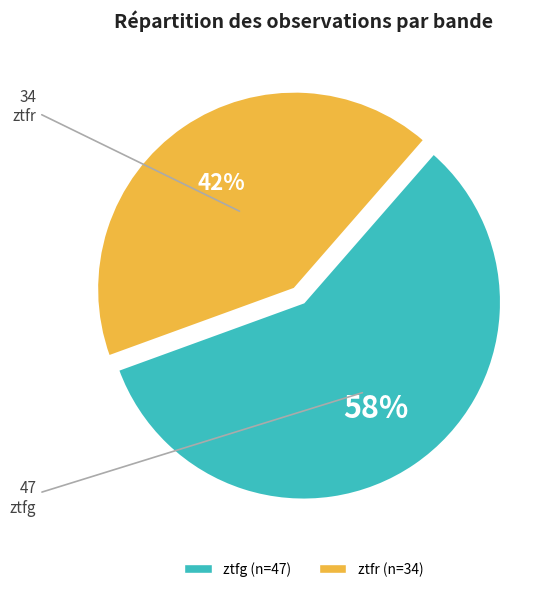

Rank the categories by value from highest to lowest.

ztfg, ztfr